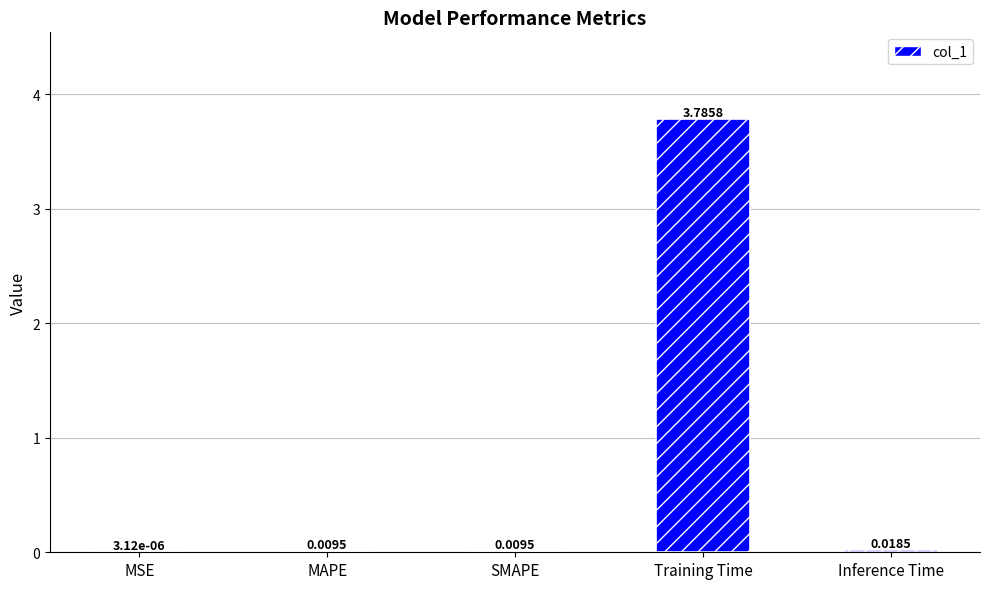

Which label corresponds to the largest value in the chart?

Training Time